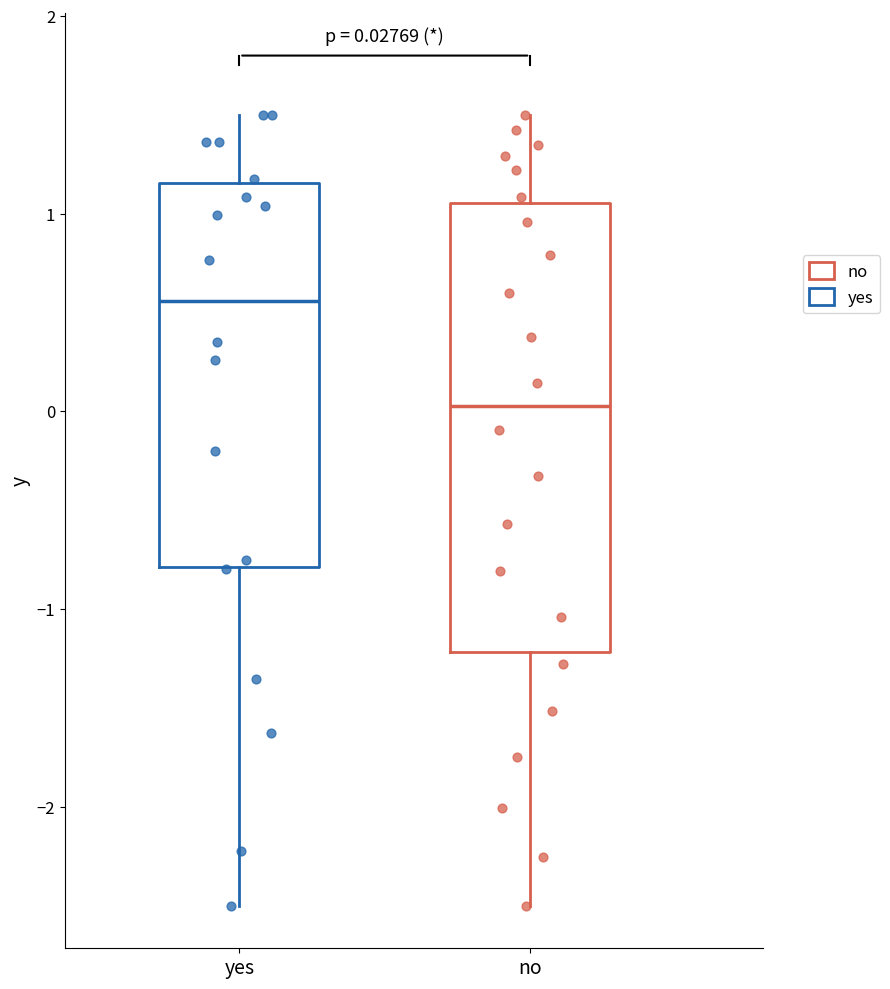

Which box has the highest median line?

yes